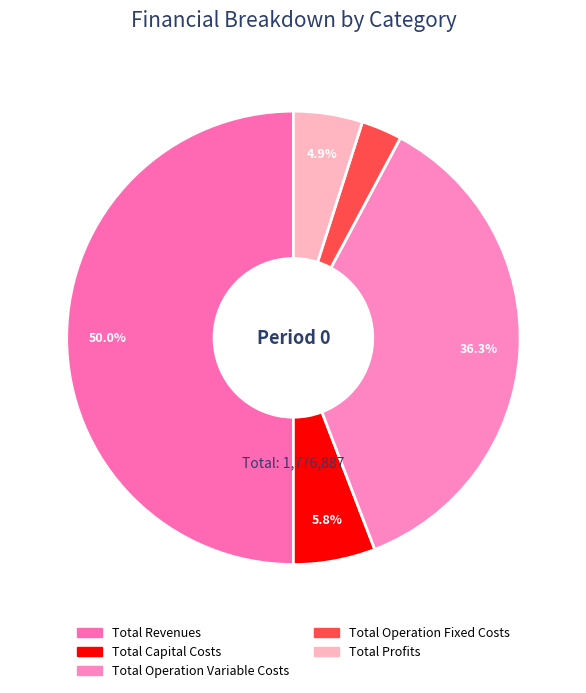

Between Total Revenues and Total Capital Costs, which is larger?

Total Revenues